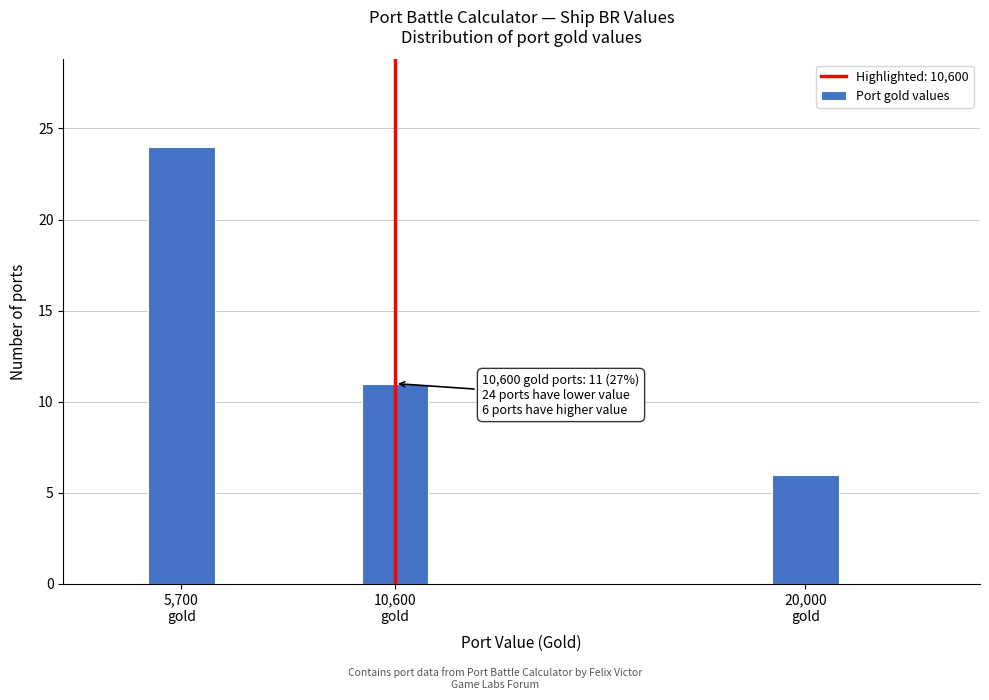

Reading right to left, what are all the values shown in this chart?

6	11	24